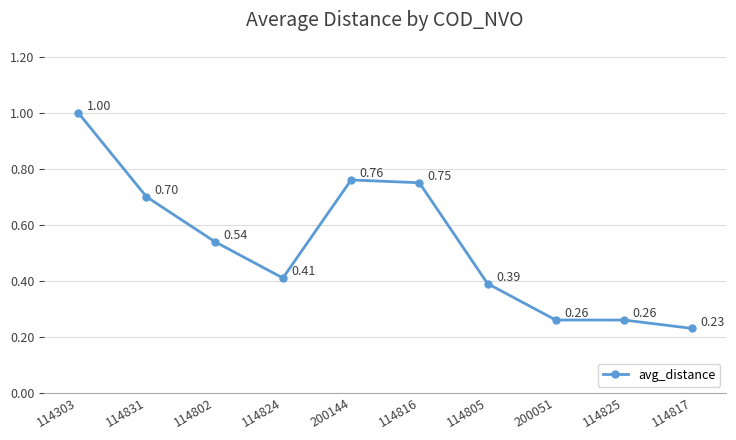

How many values are between 0 and 1?

10